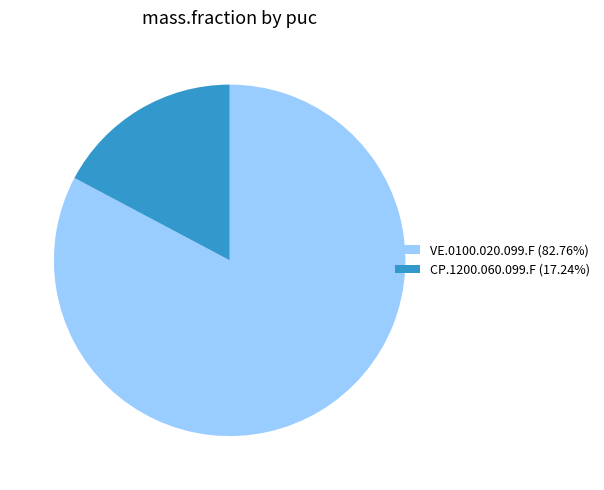

Rank the categories by value from highest to lowest.

VE.0100.020.099.F, CP.1200.060.099.F